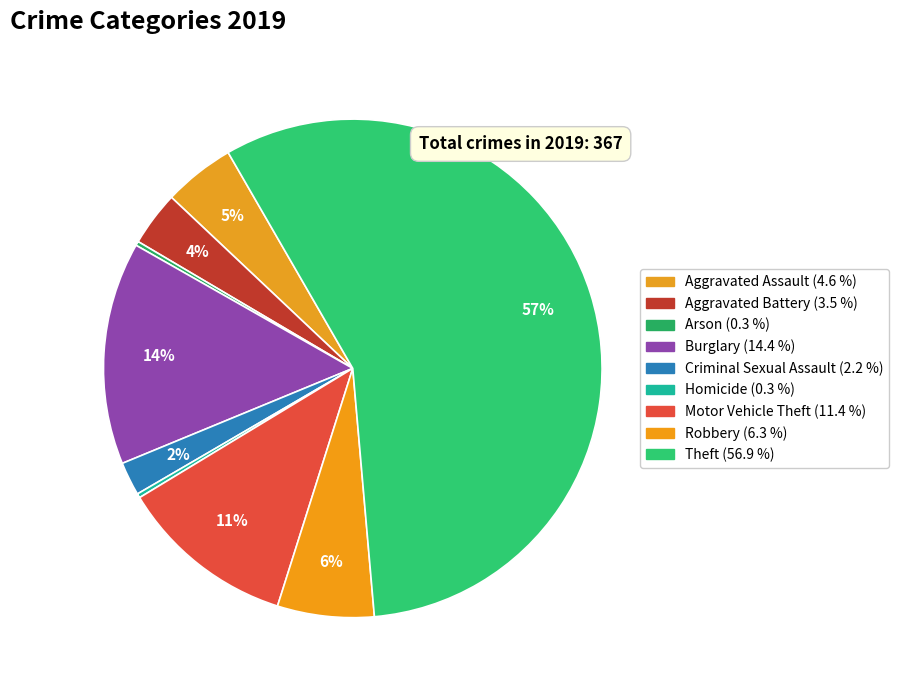

What is the change in value from Motor Vehicle Theft to Theft?

+167